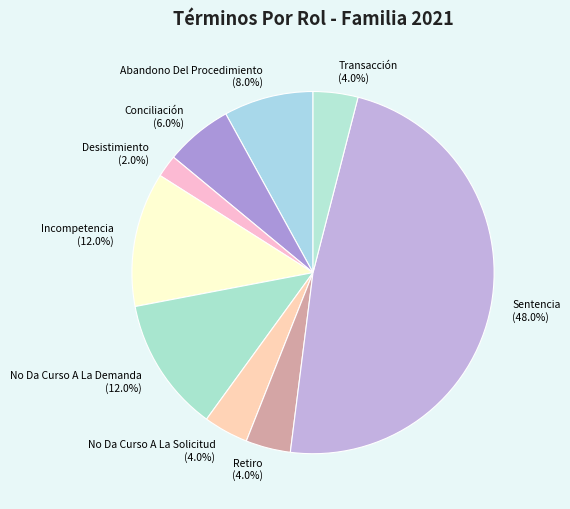

Count the number of slices in the pie.

9